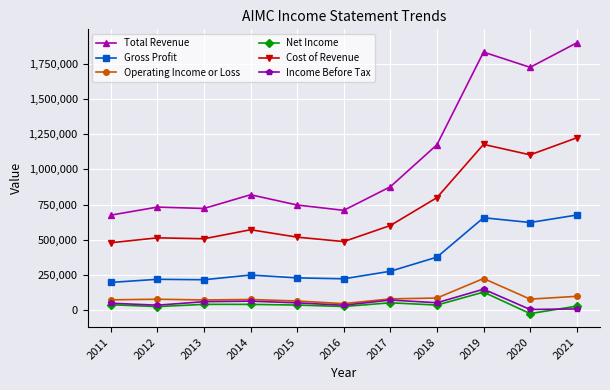

Which series has the widest spread of values?

Total Revenue